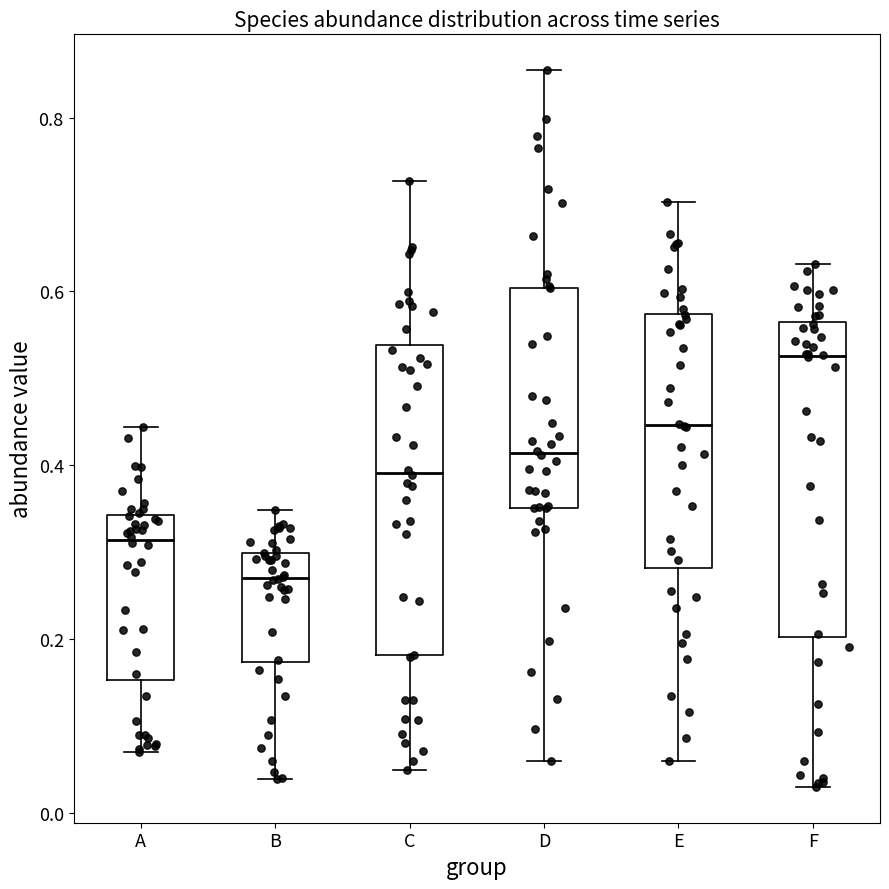

Which box's median line is the highest?

F